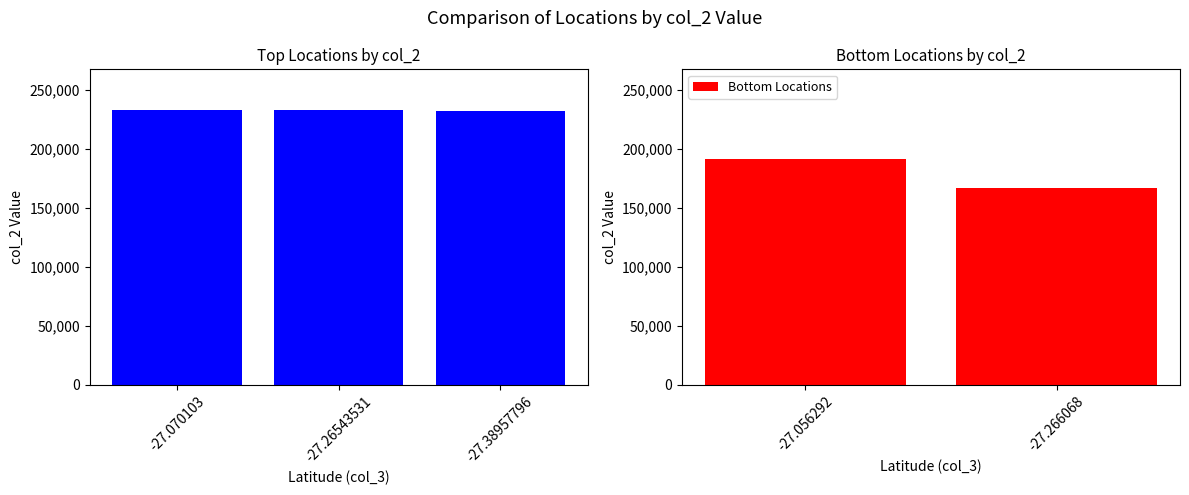

What is the minimum value for Bottom Locations?

166963